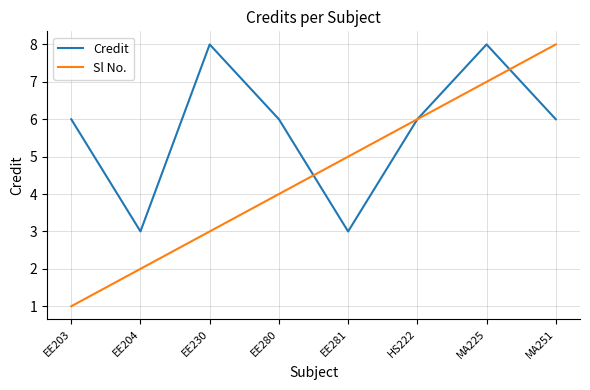

Is this an area chart (filled region under the line)?

No